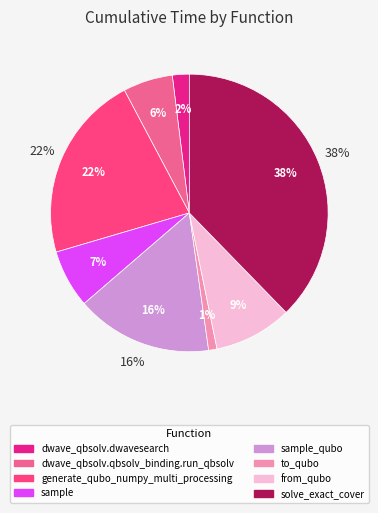

Does any single category account for the majority?

No